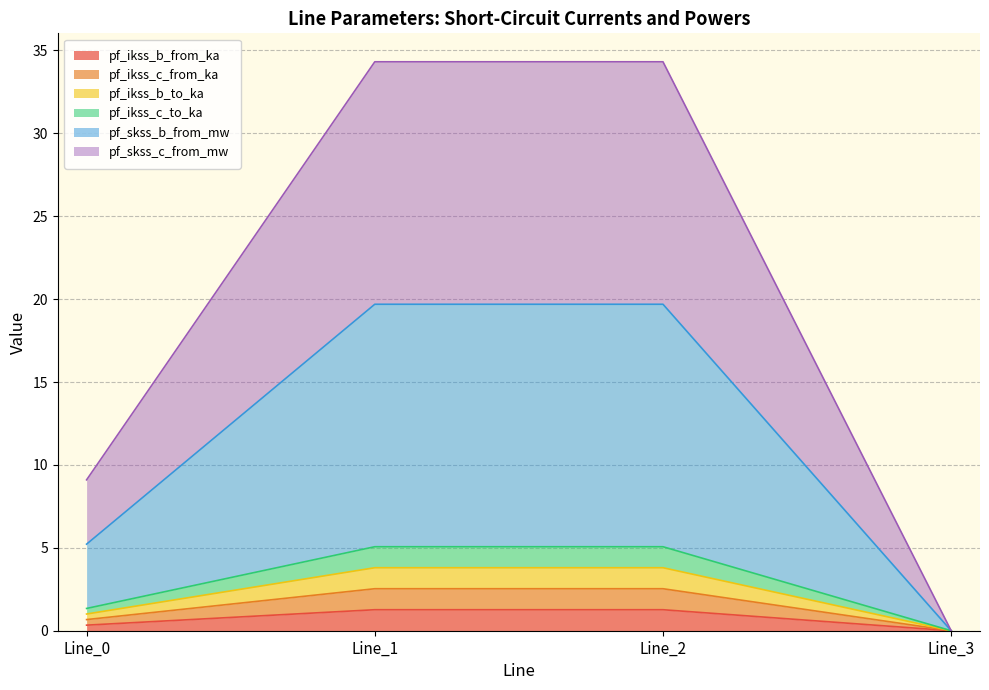

Does the chart have visible grid lines?

Yes